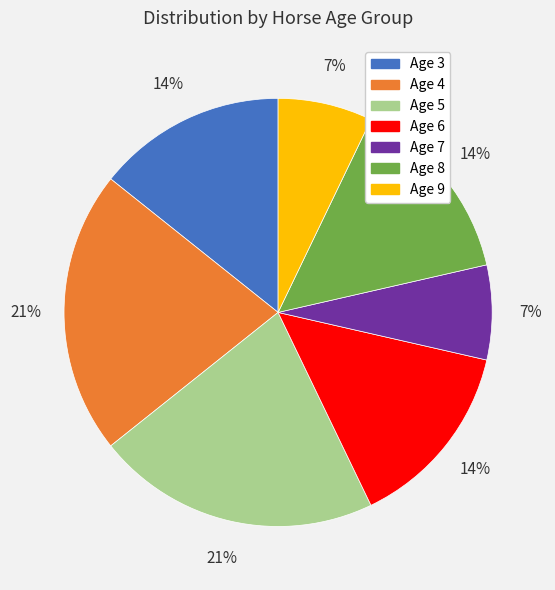

Does any single category account for the majority?

No